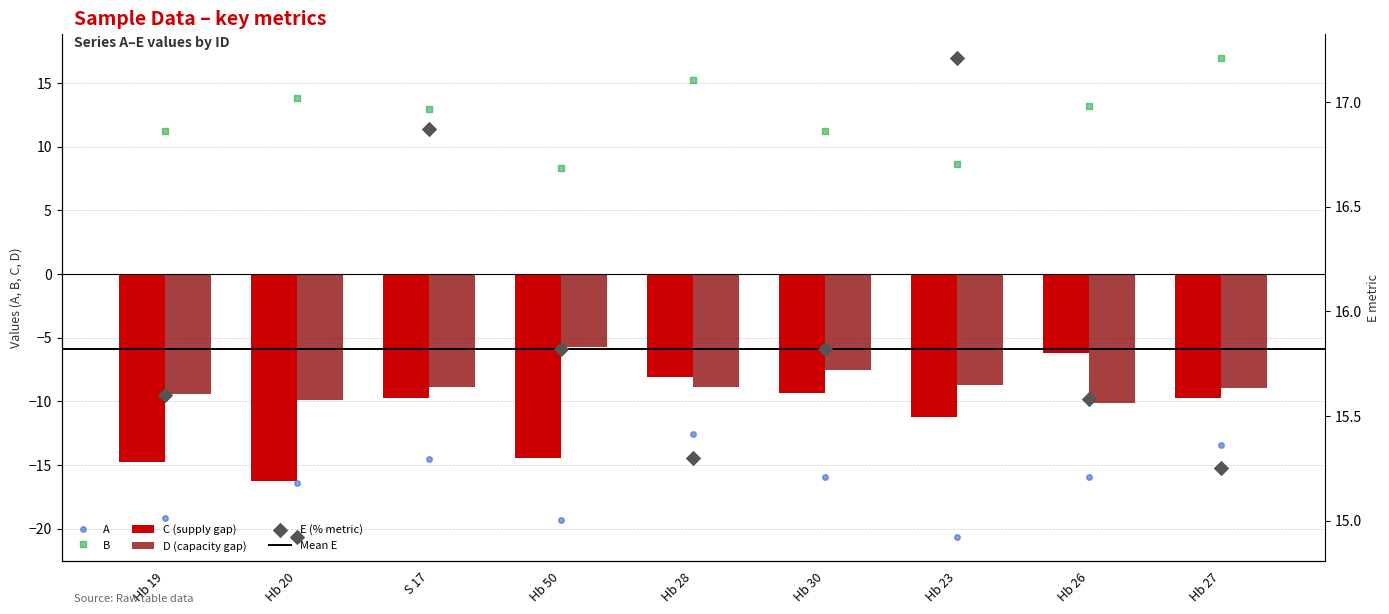

At which category is the sum across all series the highest?

Hb 28